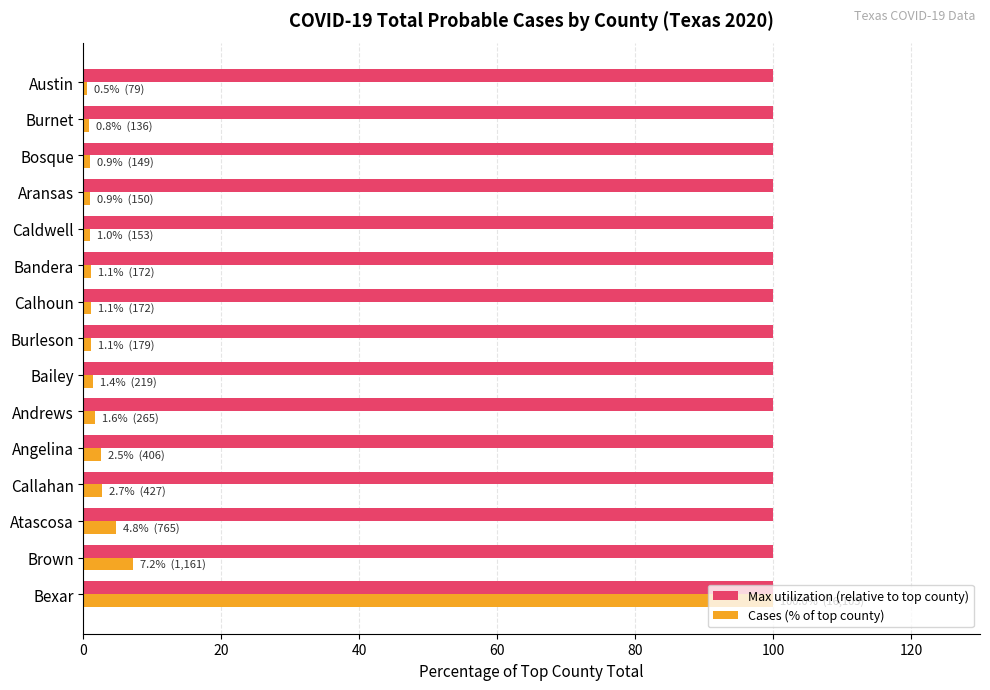

How many distinct data groups are displayed?

2